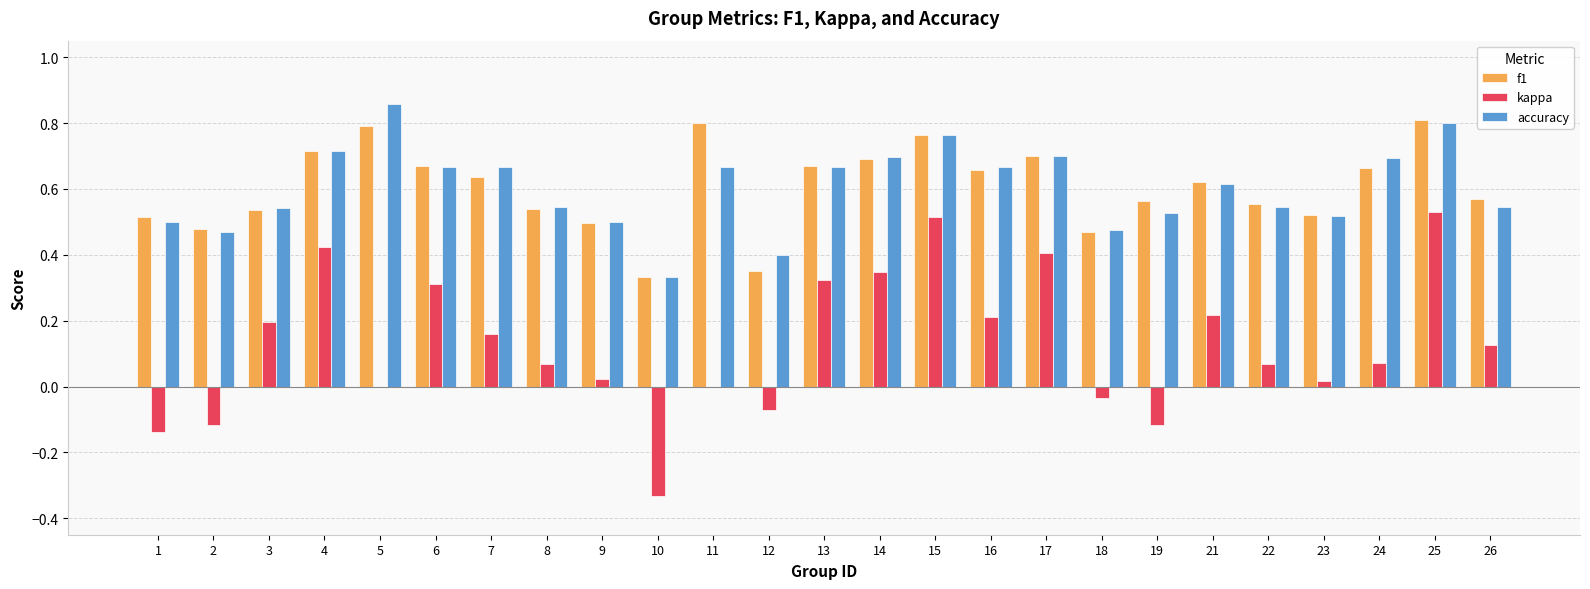

Count the accuracy values in the range 0 to 1.

25